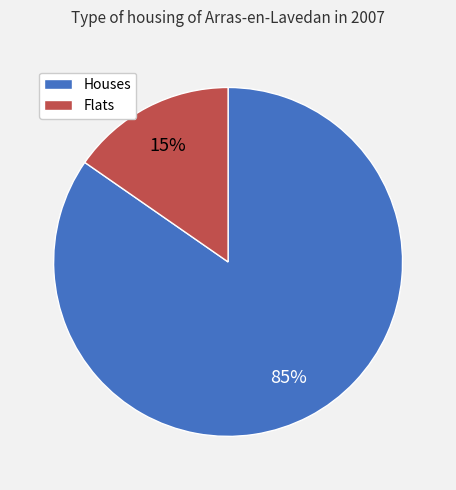

Is there a majority slice in this chart?

Yes